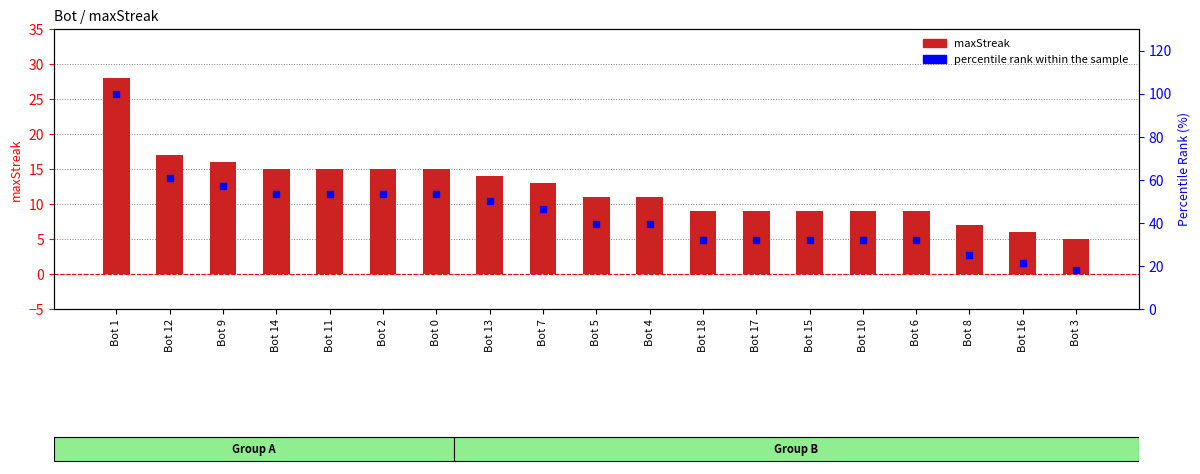

Which series has the widest spread of Y values?

percentile rank within the sample